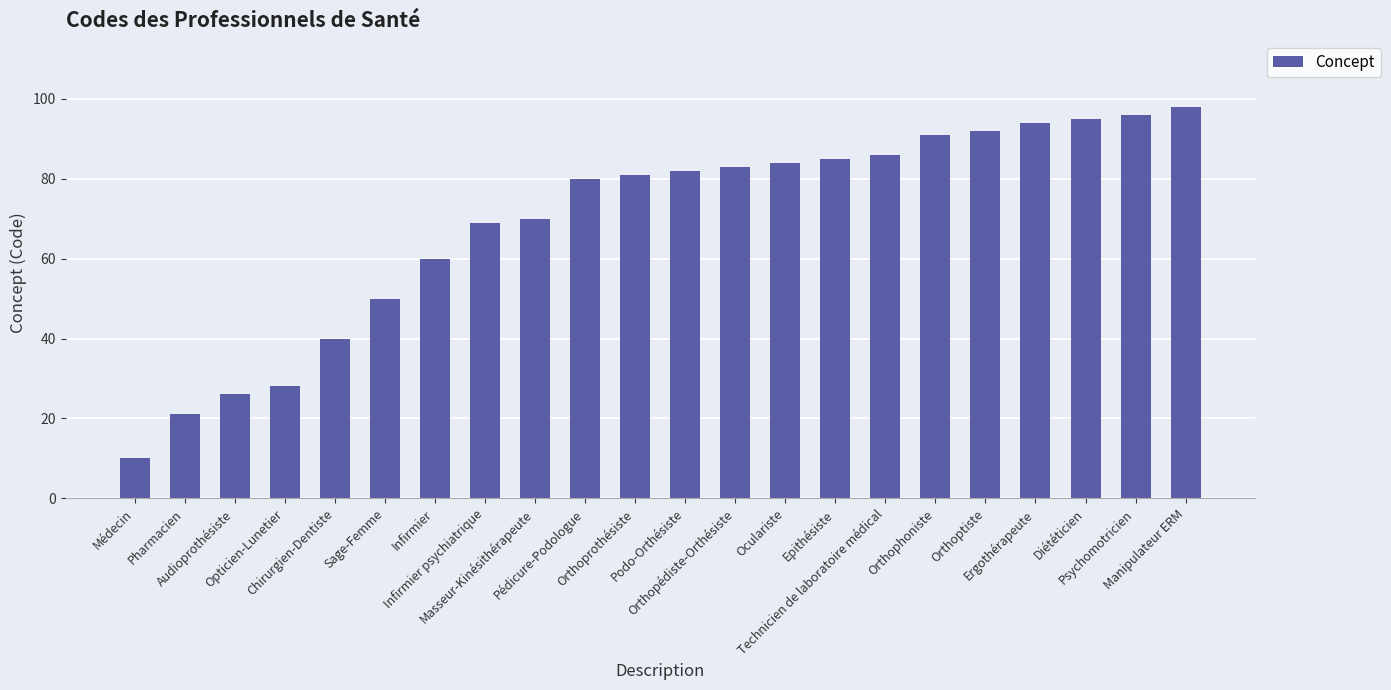

List the labels in order of value, largest first.

Manipulateur ERM, Psychomotricien, Diététicien, Ergothérapeute, Orthoptiste, Orthophoniste, Technicien de laboratoire médical, Epithésiste, Oculariste, Orthopédiste-Orthésiste, Podo-Orthésiste, Orthoprothésiste, Pédicure-Podologue, Masseur-Kinésithérapeute, Infirmier psychiatrique, Infirmier, Sage-Femme, Chirurgien-Dentiste, Opticien-Lunetier, Audioprothésiste, Pharmacien, Médecin